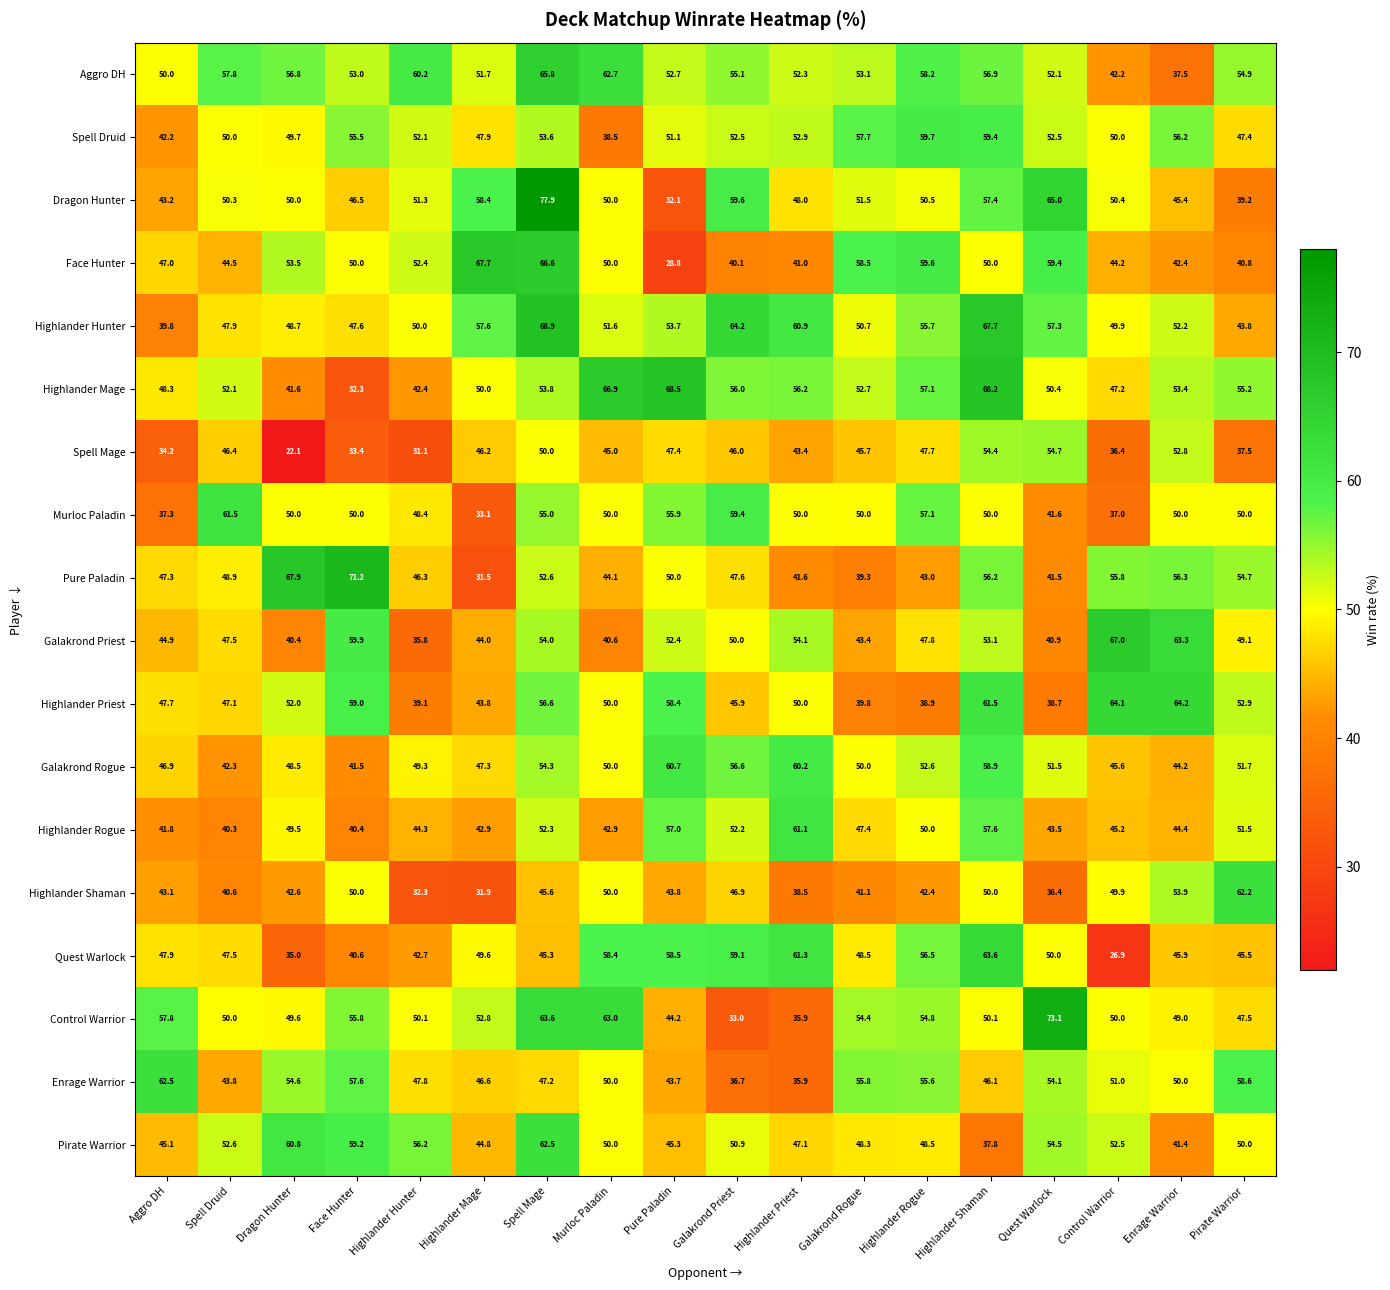

At which label is Dragon Hunter closest to 55?

Highlander Shaman